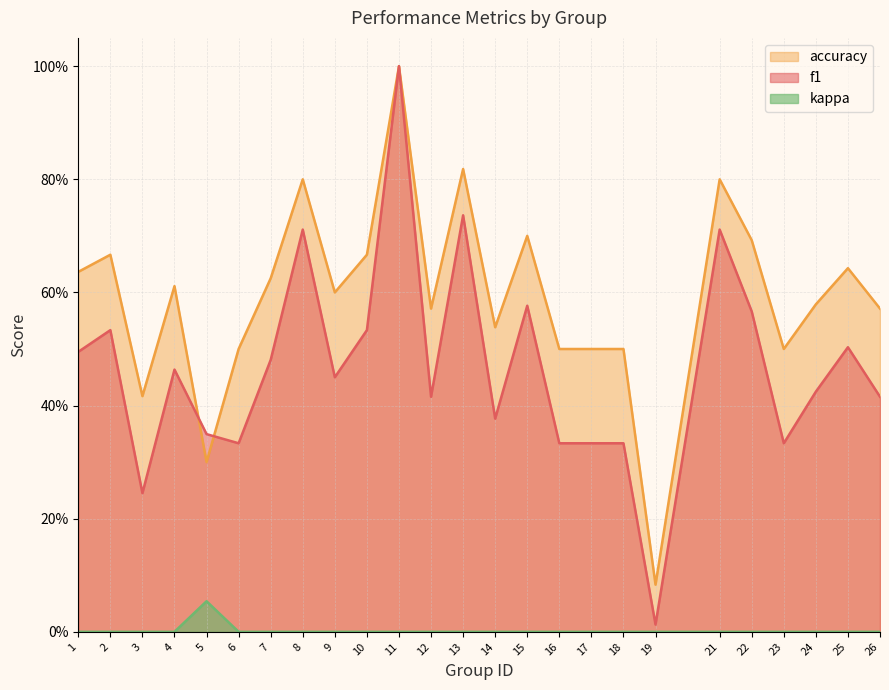

What is the spread (max minus min) of values at 26?

0.6